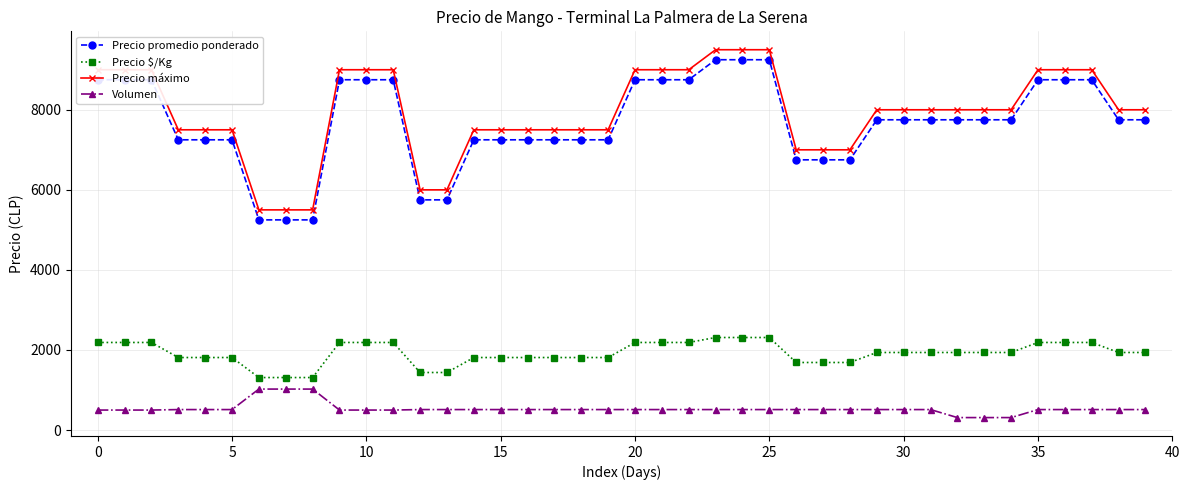

True or false: Precio promedio ponderado and Precio $/Kg cross at least once.

False